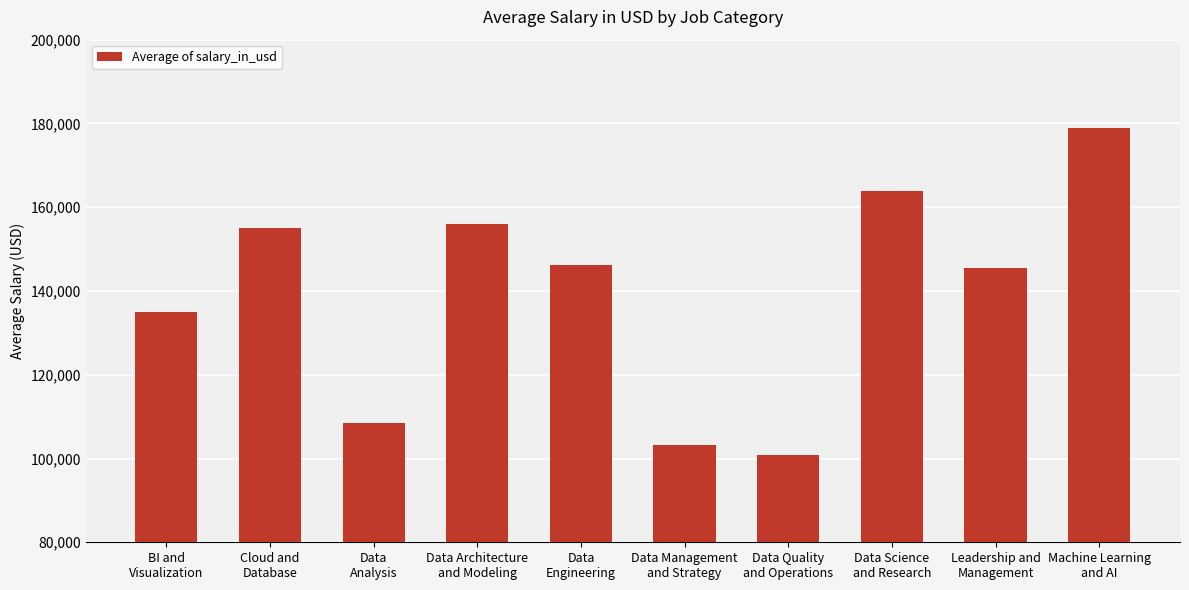

Between BI and
Visualization and Data Science
and Research, which is larger?

Data Science
and Research